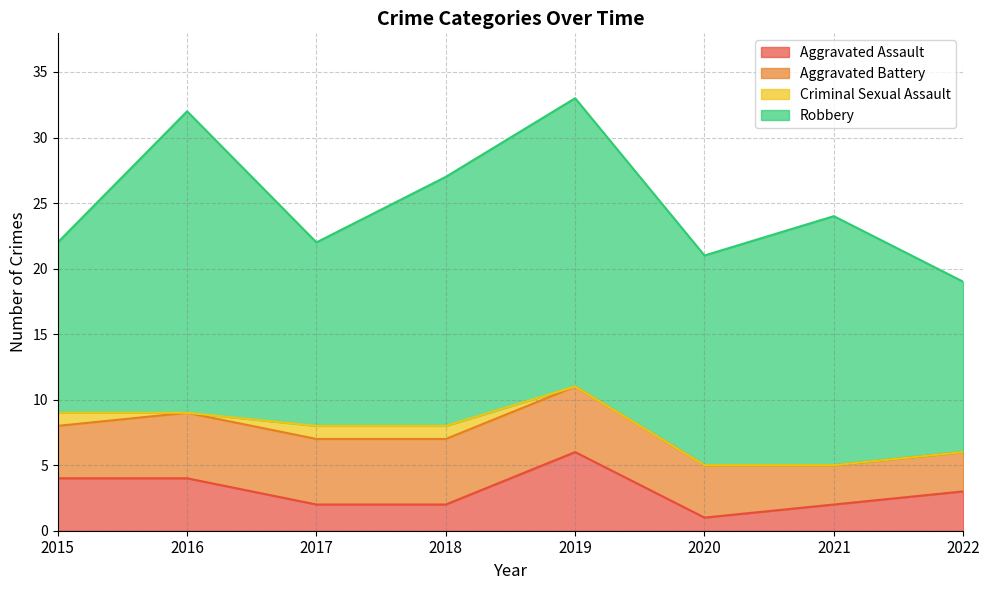

Which series has the widest spread of values?

Robbery